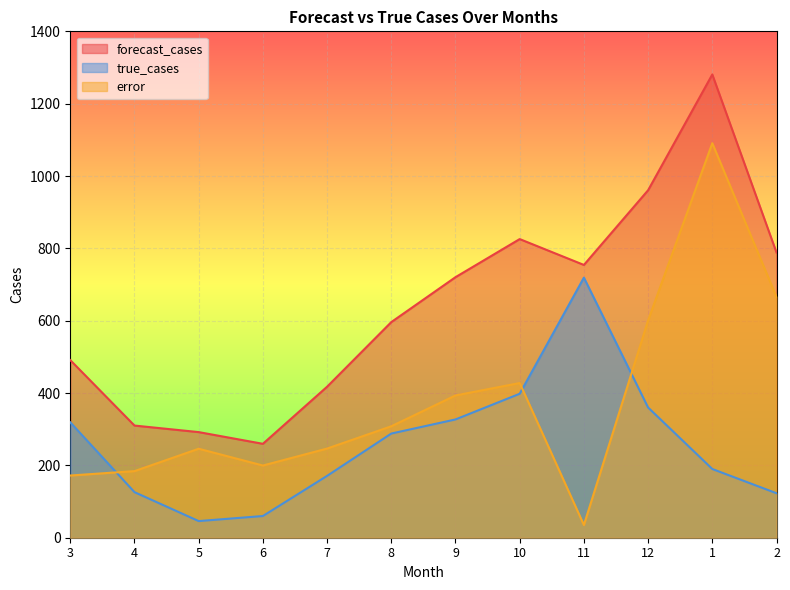

Reading right to left, transcribe all the data shown in this chart.

error: 2=665.5	1=1090.8	12=600.7	11=35.2	10=427.6	9=393.3	8=308.1	7=246.5	6=199.6	5=246.0	4=184.1	3=172.0
forecast_cases: 2=788.5	1=1280.8	12=960.7	11=754.2	10=825.6	9=720.3	8=596.1	7=417.5	6=259.6	5=292.0	4=310.1	3=491.0
true_cases: 2=123.0	1=190.0	12=360.0	11=719.0	10=398.0	9=327.0	8=288.0	7=171.0	6=60.0	5=46.0	4=126.0	3=319.0